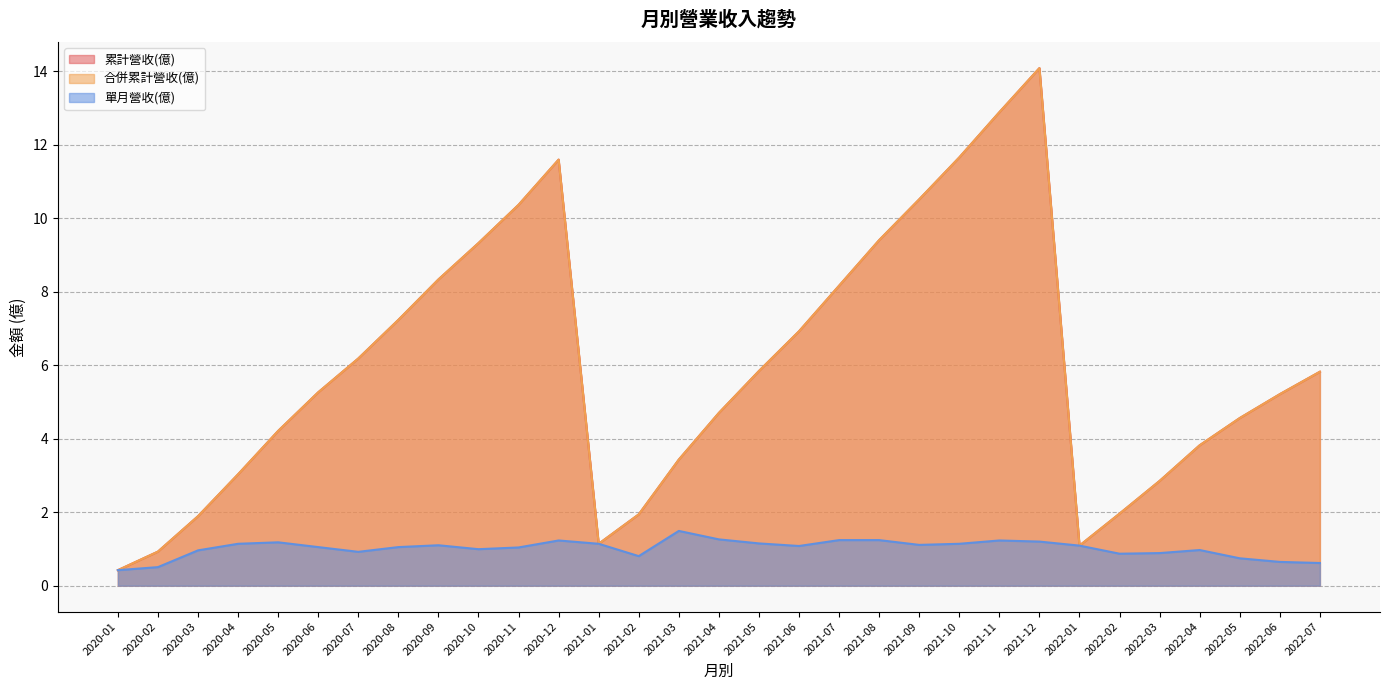

At how many categories does at least one series exceed 4?

20